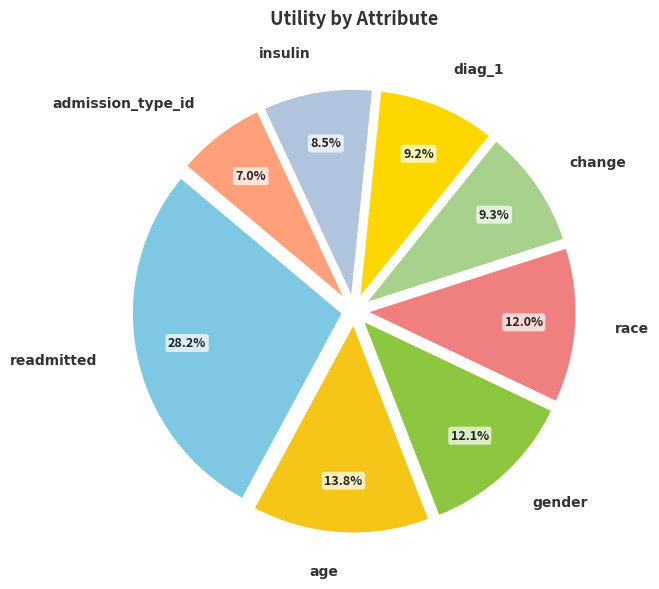

Which slice is the largest?

readmitted